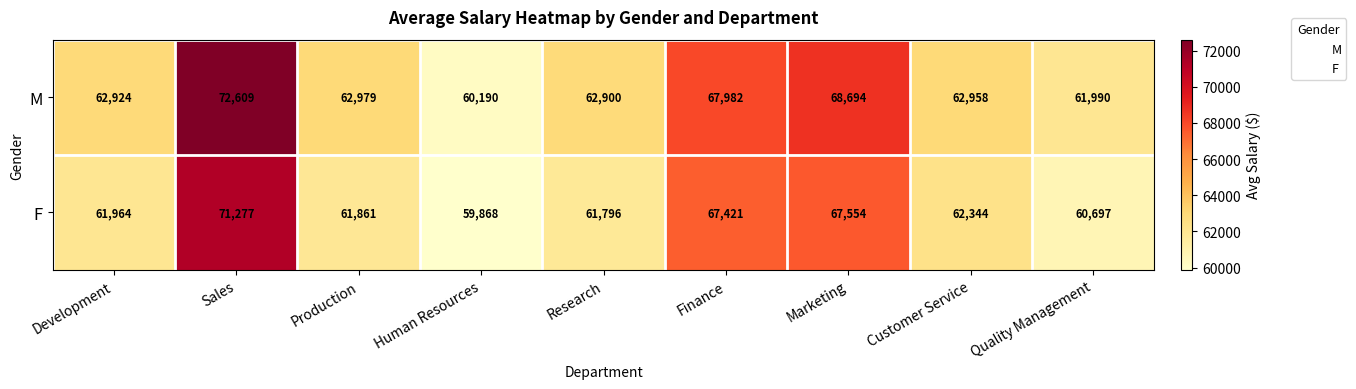

At how many categories does at least one series exceed 71366?

1